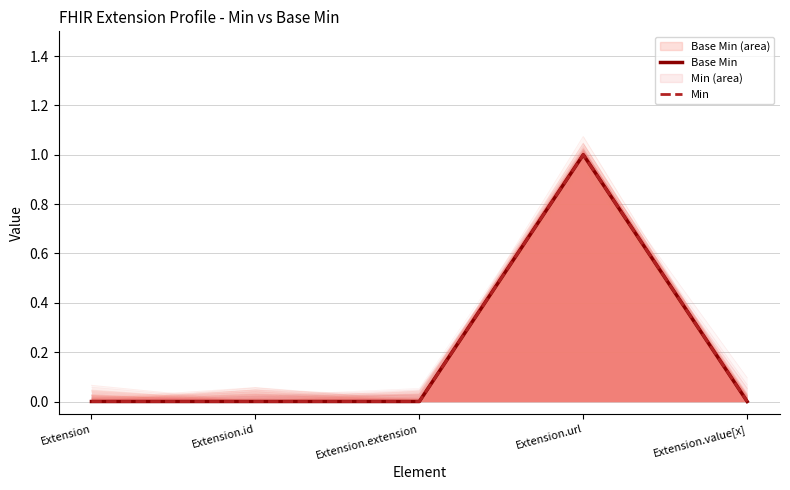

What is the label of the 2nd point from the right?

Extension.url